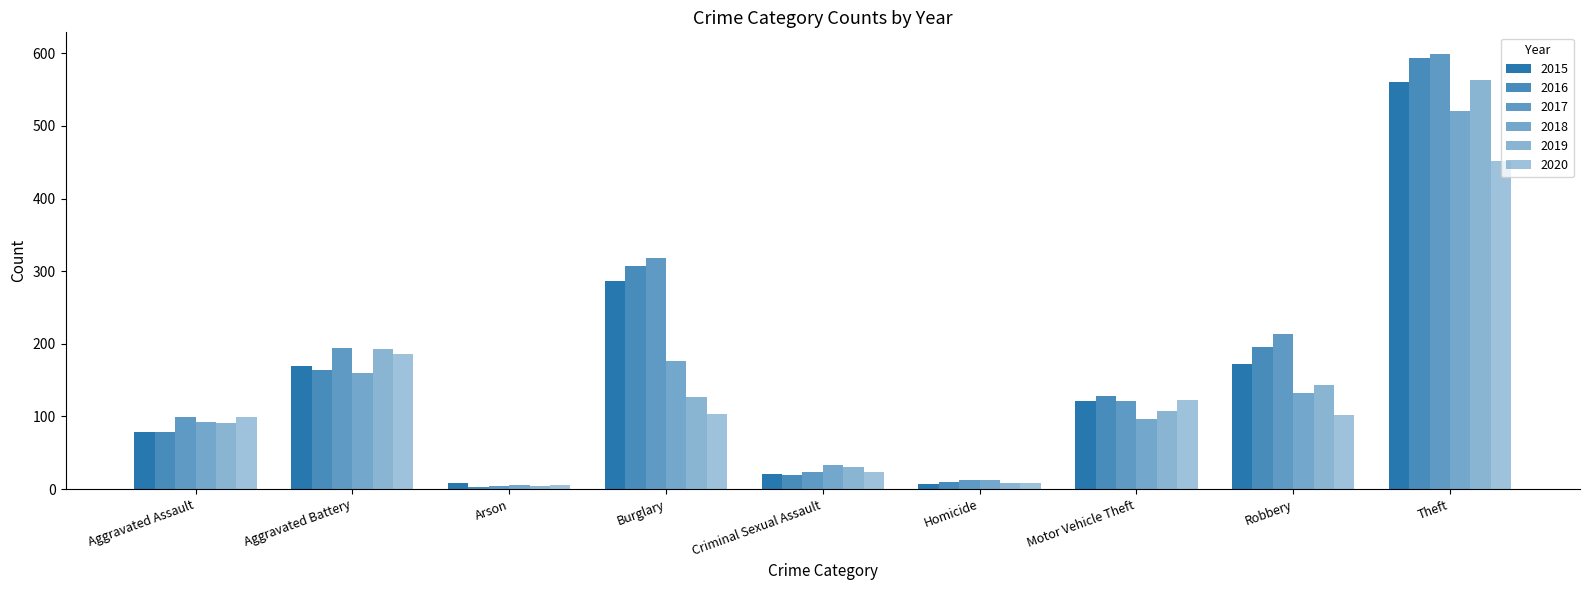

Are the bars grouped side by side (vs. stacked)?

Yes